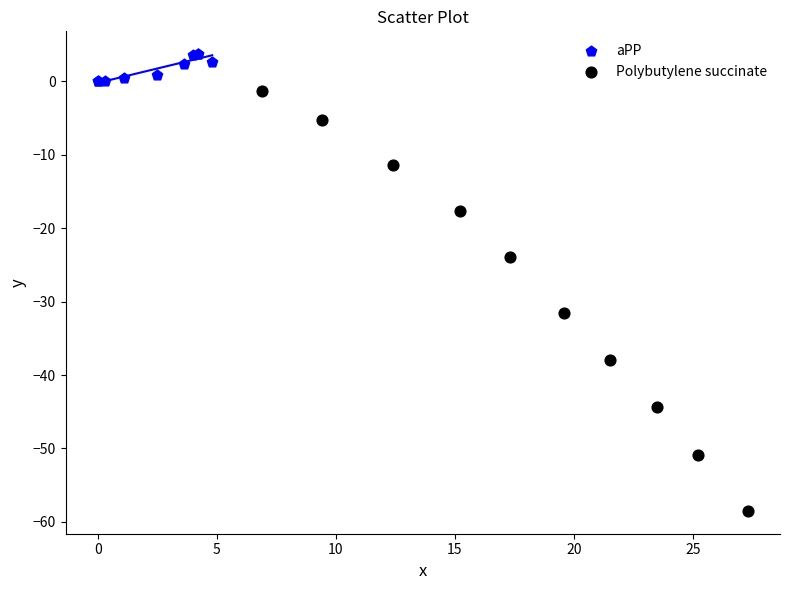

Which series has the largest Y range (max minus min)?

Polybutylene succinate